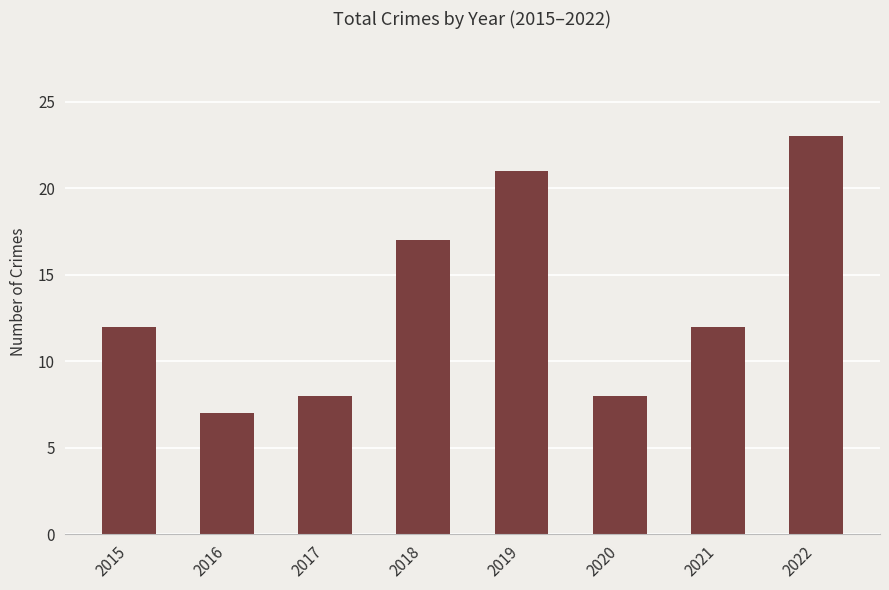

What is the value of the 2nd bar from the left?

7